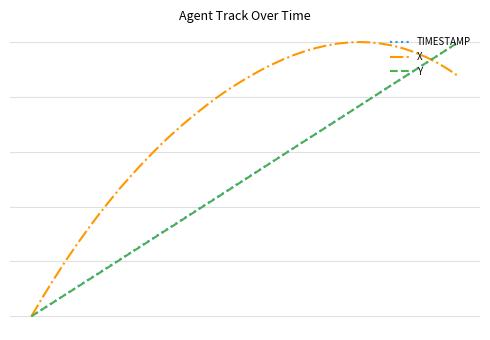

Is this an area chart (filled region under the line)?

No